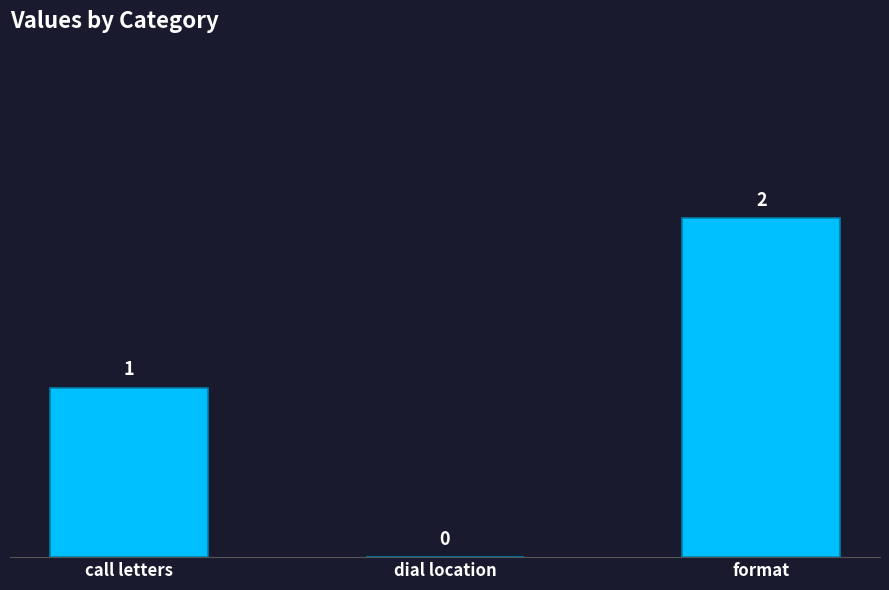

Reading right to left, list all the values displayed in this chart.

2	0	1